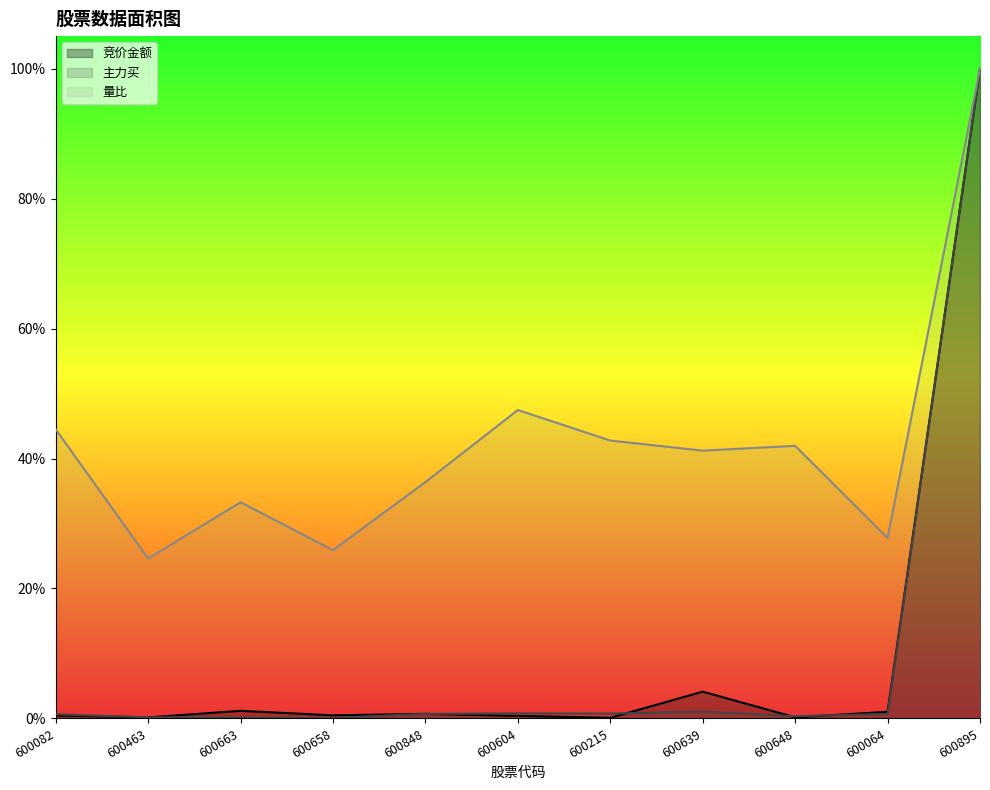

What is the value of the 量比 point at the 10th from the left?

0.3